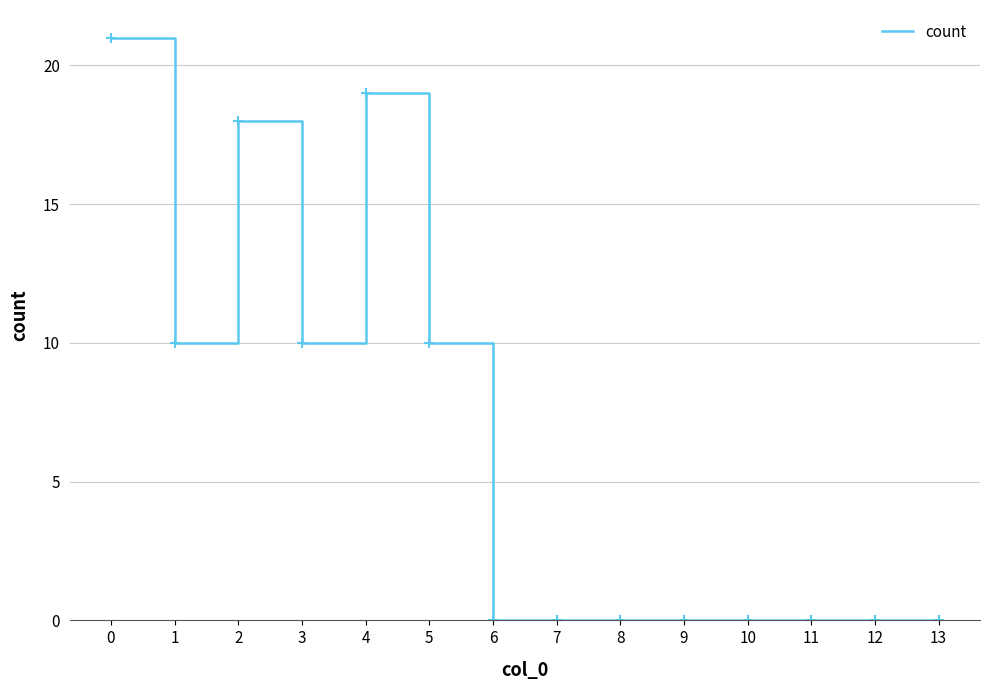

What is the approximate value at 5?

10